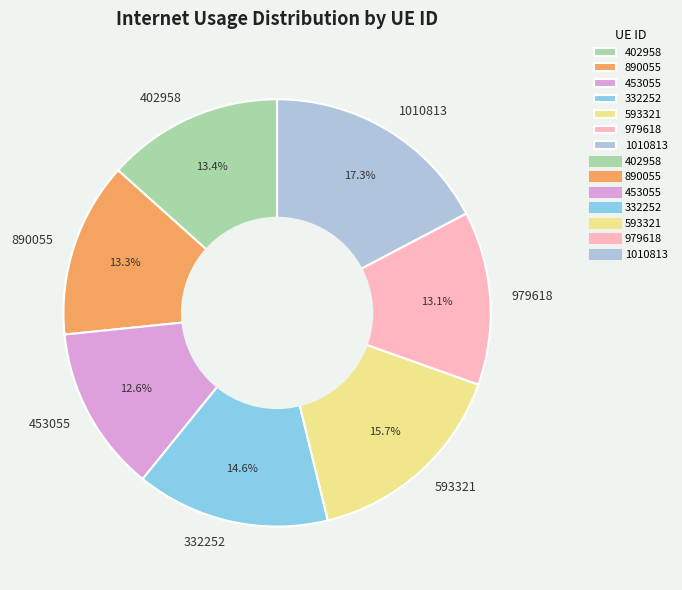

What percentage do 890055 and 332252 together represent?

27.9%